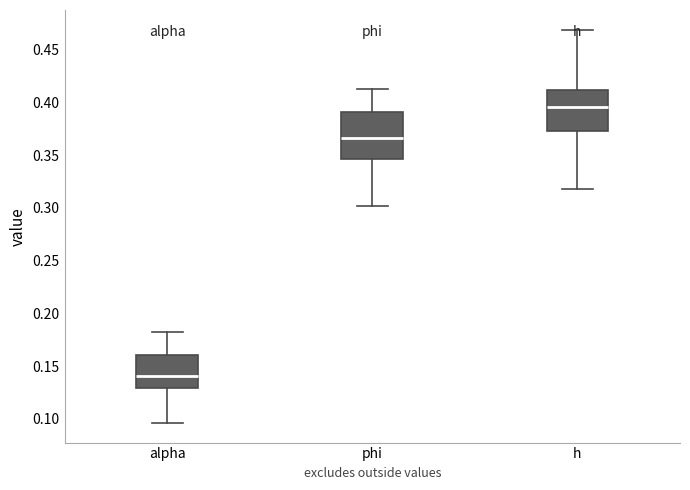

Reading left to right, transcribe this box plot: for each box, give where its median line is, the range the box spans, and where its two whiskers end, as read against the y-axis. The values are not printed on the chart, so give them approximately, as read against the axis.

alpha: median 0.140, box 0.130 to 0.160, whiskers 0.095 to 0.180
phi: median 0.365, box 0.345 to 0.390, whiskers 0.300 to 0.415
h: median 0.395, box 0.375 to 0.410, whiskers 0.320 to 0.470